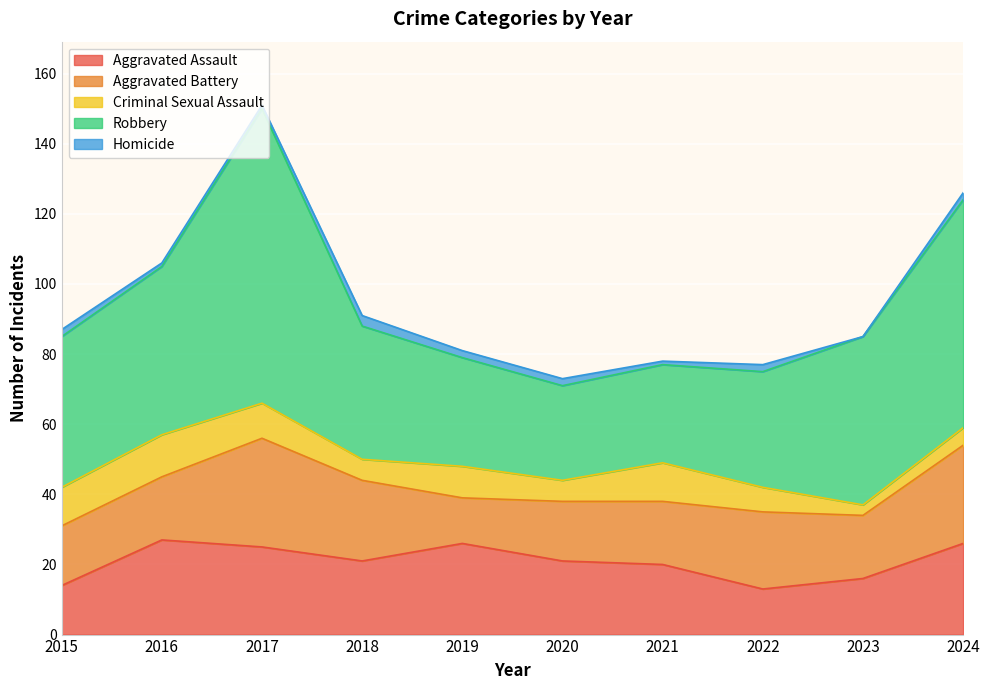

True or false: Aggravated Battery and Robbery intersect in this chart.

False